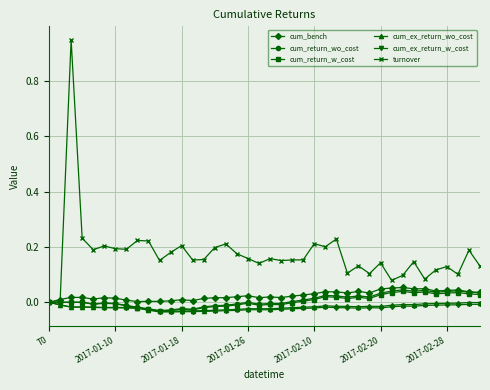

Which series has the largest range (max minus min)?

turnover